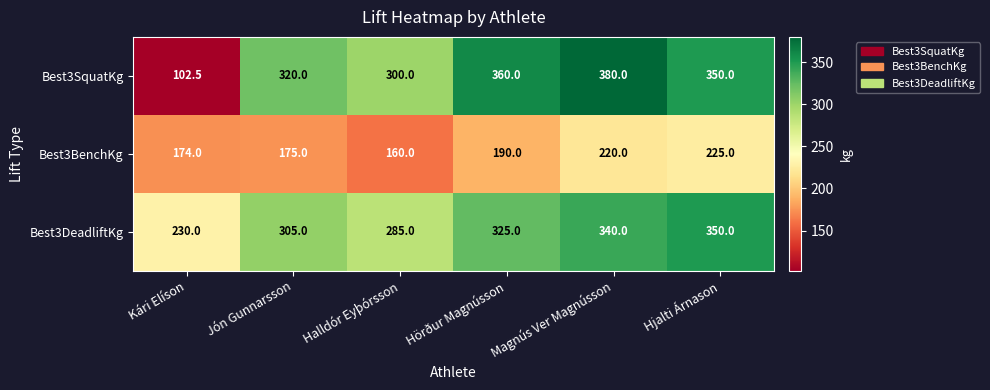

What is the difference between the maximum and minimum values in the Best3SquatKg series?

277.5